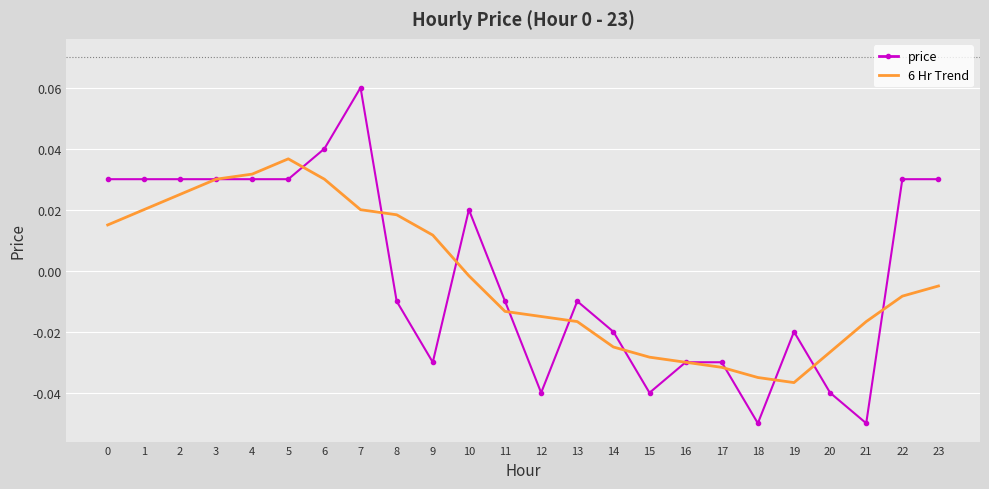

Rank the series by their average value, from lowest to highest.

6 Hr Trend, price